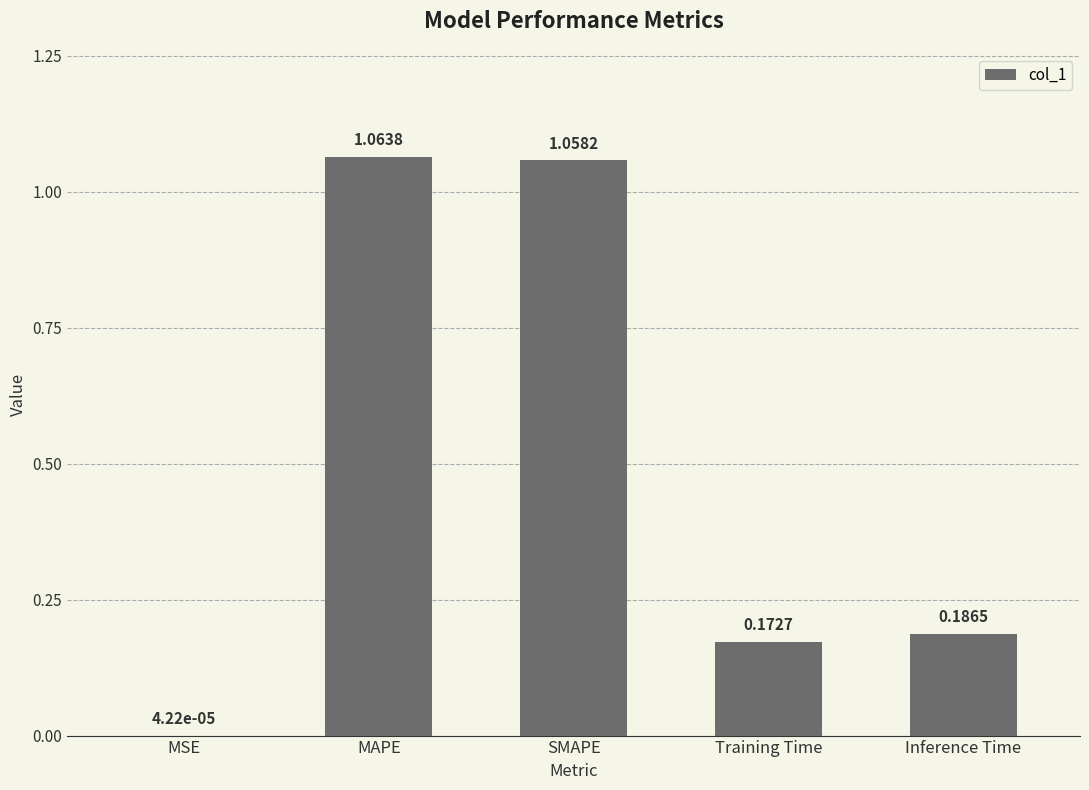

The value at Inference Time is 0.1. True or false?

False